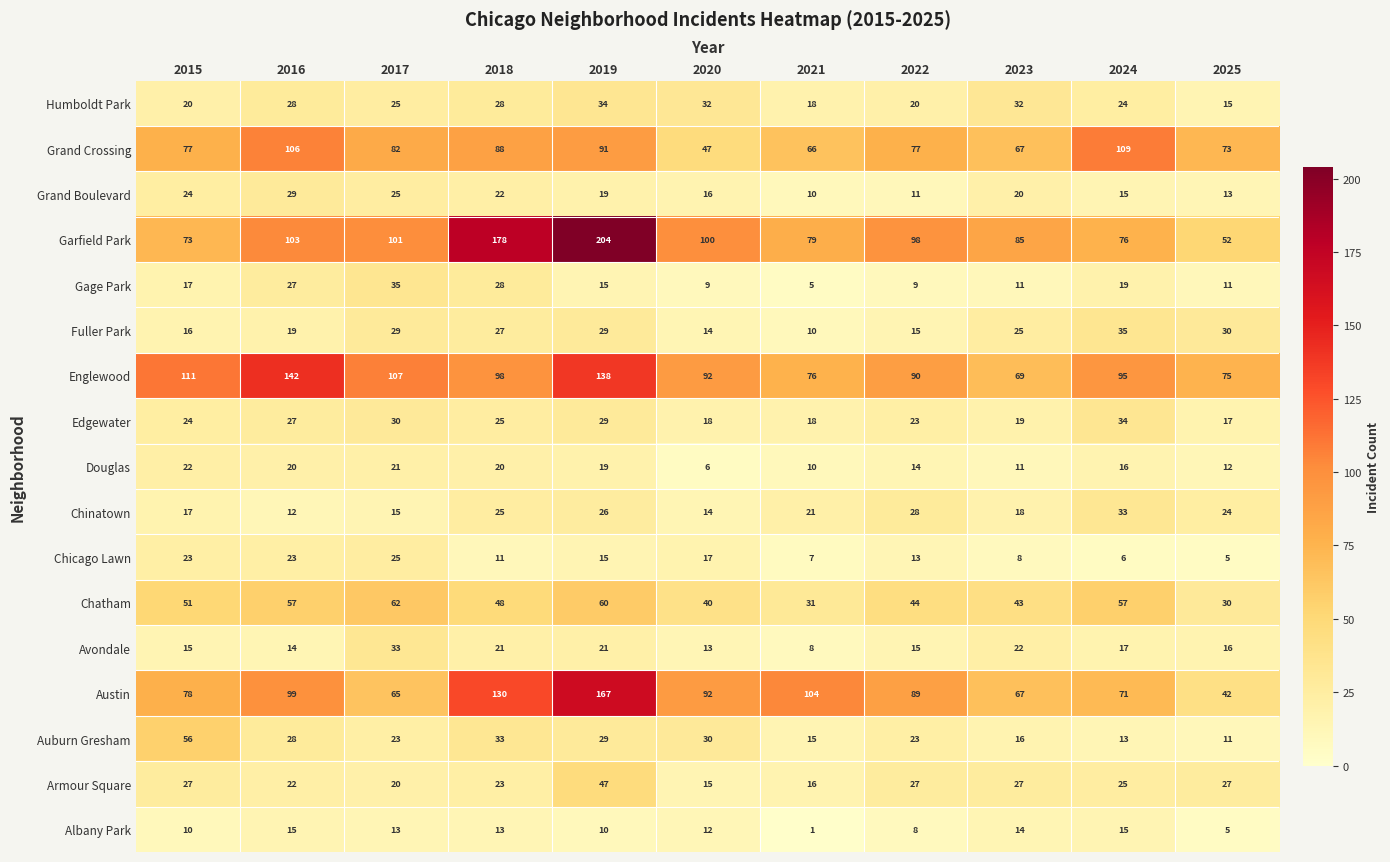

What is the difference between the highest and lowest values at 2024?

103